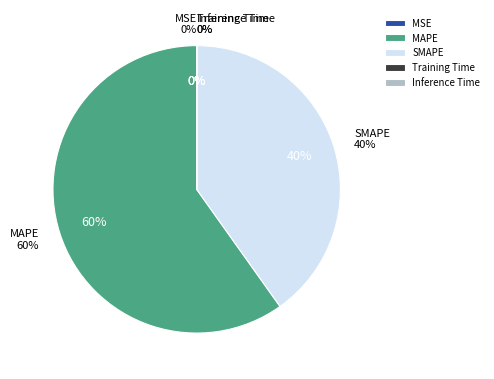

How many segments does this pie chart have?

5